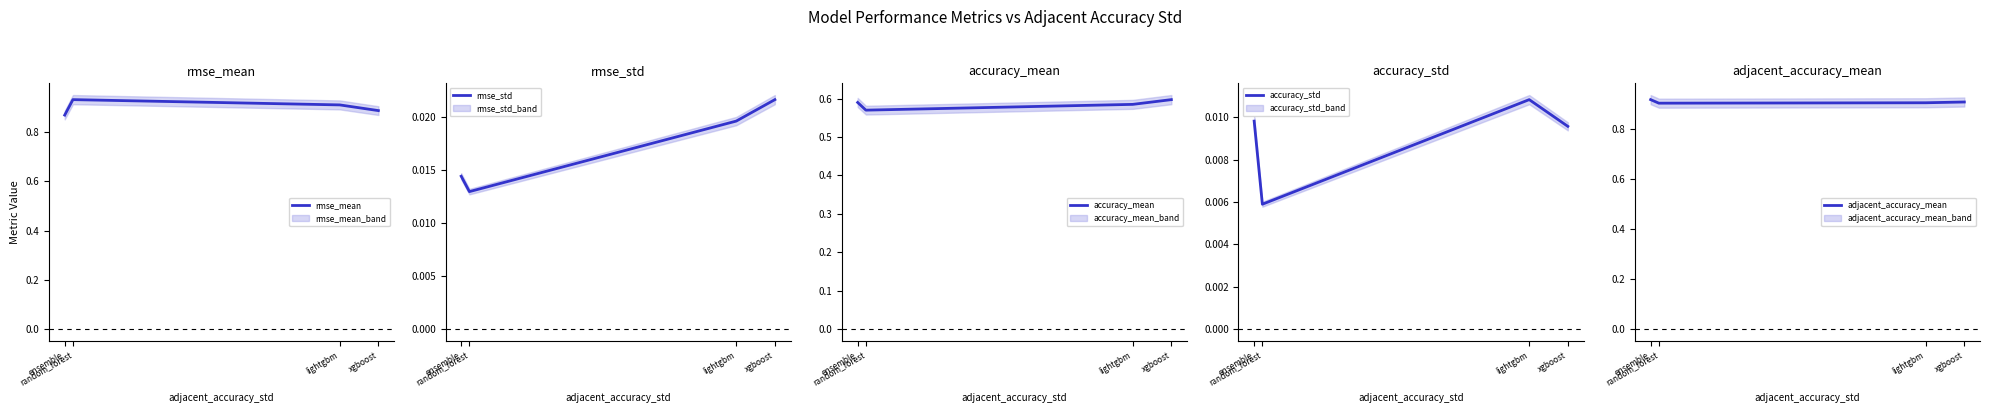

The accuracy_std series shows 0.0 at random_forest. True or false?

False